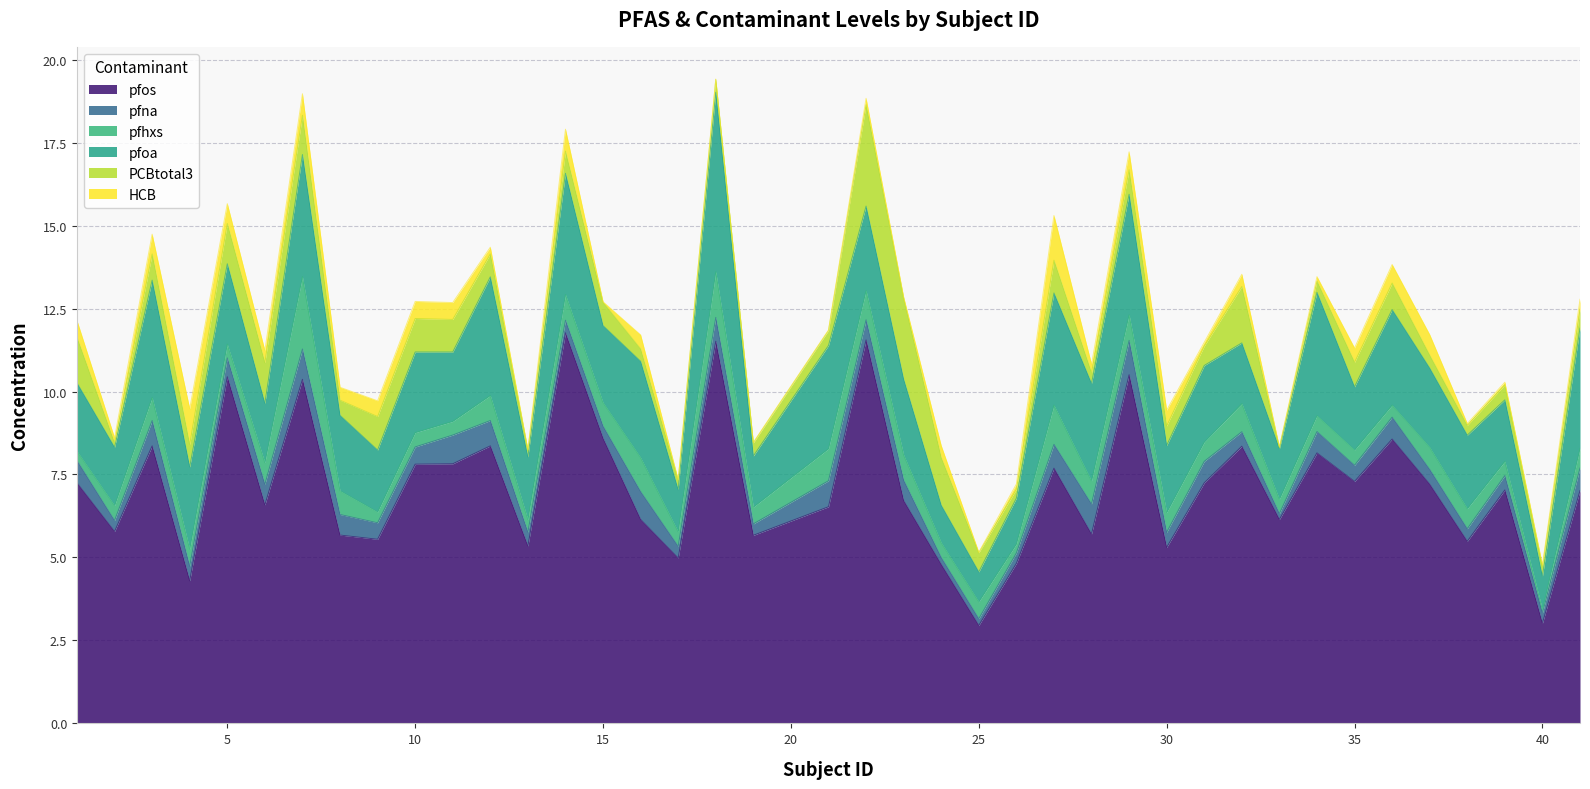

What is the total value across all series at 30?

9.4